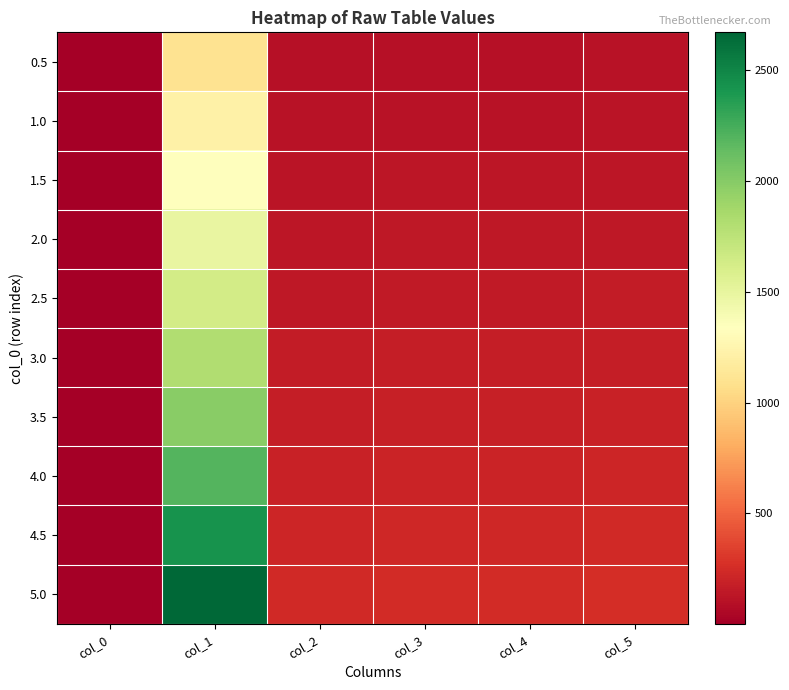

Reading left to right, what are all the values shown in this chart?

0.5: col_0=0.5	col_1=1104.0	col_2=99.0	col_3=103.8	col_4=104.1	col_5=109.2
1.0: col_0=1.0	col_1=1218.7	col_2=109.2	col_3=114.5	col_4=114.8	col_5=120.4
1.5: col_0=1.5	col_1=1345.2	col_2=120.4	col_3=126.3	col_4=126.5	col_5=132.7
2.0: col_0=2.0	col_1=1484.5	col_2=132.7	col_3=139.2	col_4=139.5	col_5=146.3
2.5: col_0=2.5	col_1=1638.1	col_2=146.2	col_3=153.3	col_4=153.7	col_5=161.1
3.0: col_0=3.0	col_1=1807.3	col_2=161.1	col_3=168.9	col_4=169.3	col_5=177.5
3.5: col_0=3.5	col_1=1993.5	col_2=177.5	col_3=186.0	col_4=186.4	col_5=195.4
4.0: col_0=4.0	col_1=2198.6	col_2=195.4	col_3=204.7	col_4=205.2	col_5=215.0
4.5: col_0=4.5	col_1=2424.2	col_2=215.0	col_3=225.3	col_4=225.8	col_5=236.6
5.0: col_0=5.0	col_1=2672.4	col_2=236.5	col_3=247.8	col_4=248.3	col_5=260.1